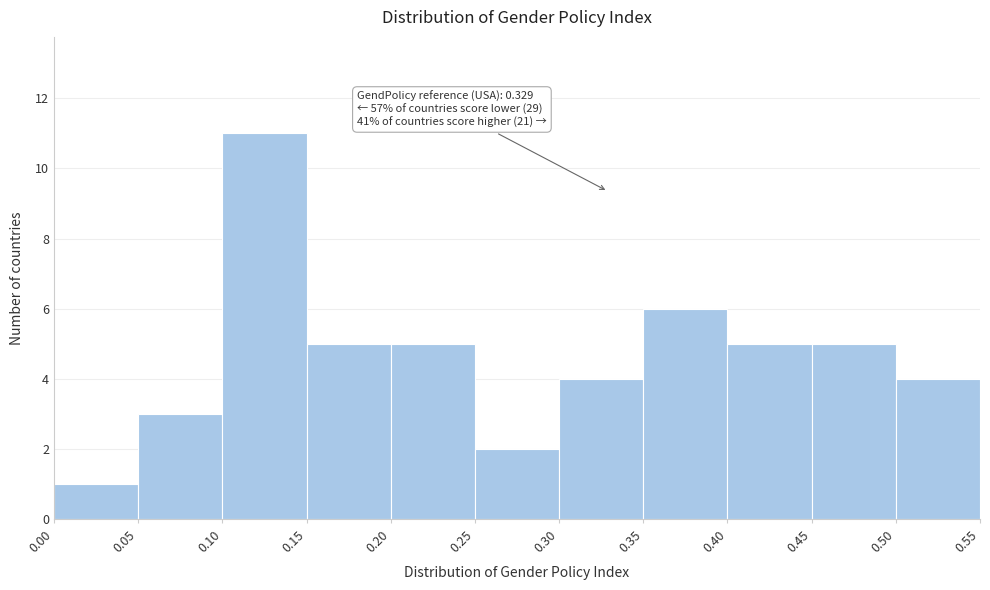

Which range on the x-axis has the tallest bar?

0.10 to 0.15